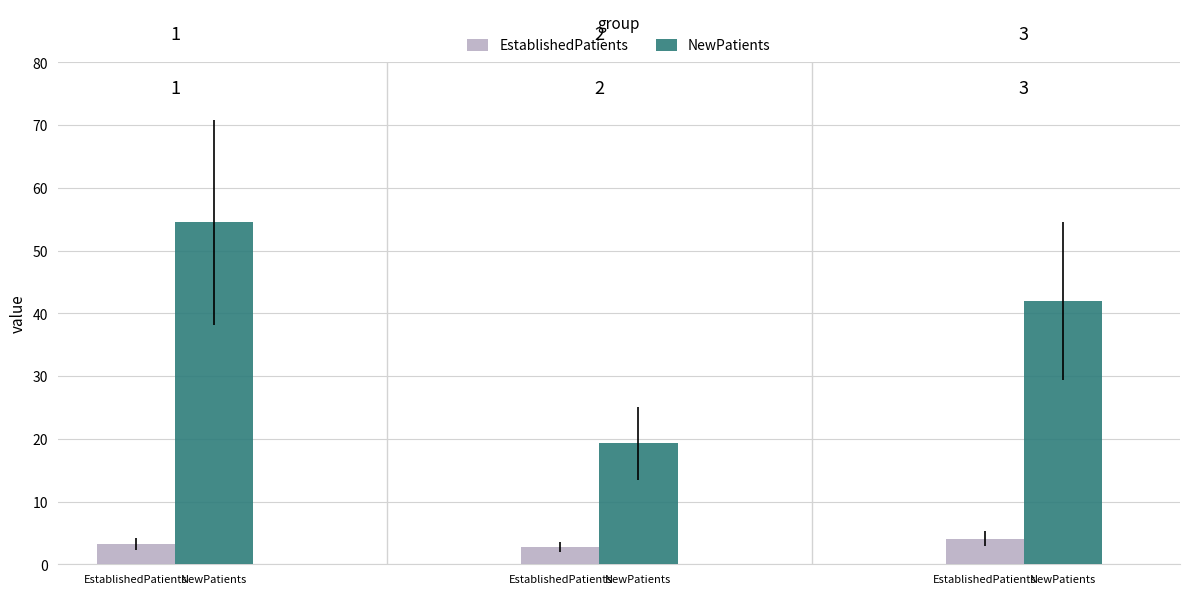

How many bars are there in each group?

2